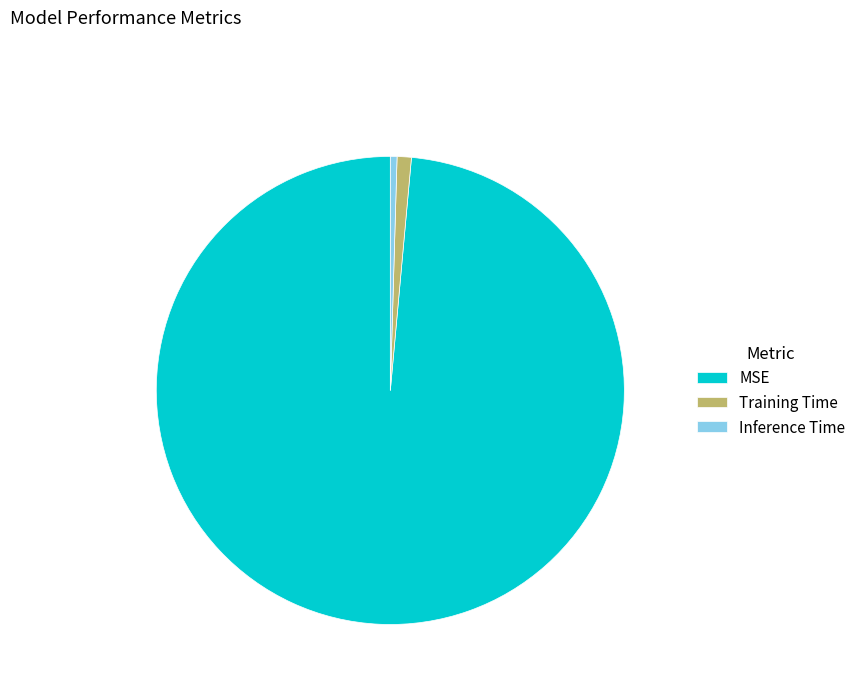

Is the sum of Inference Time and MSE greater than half?

Yes